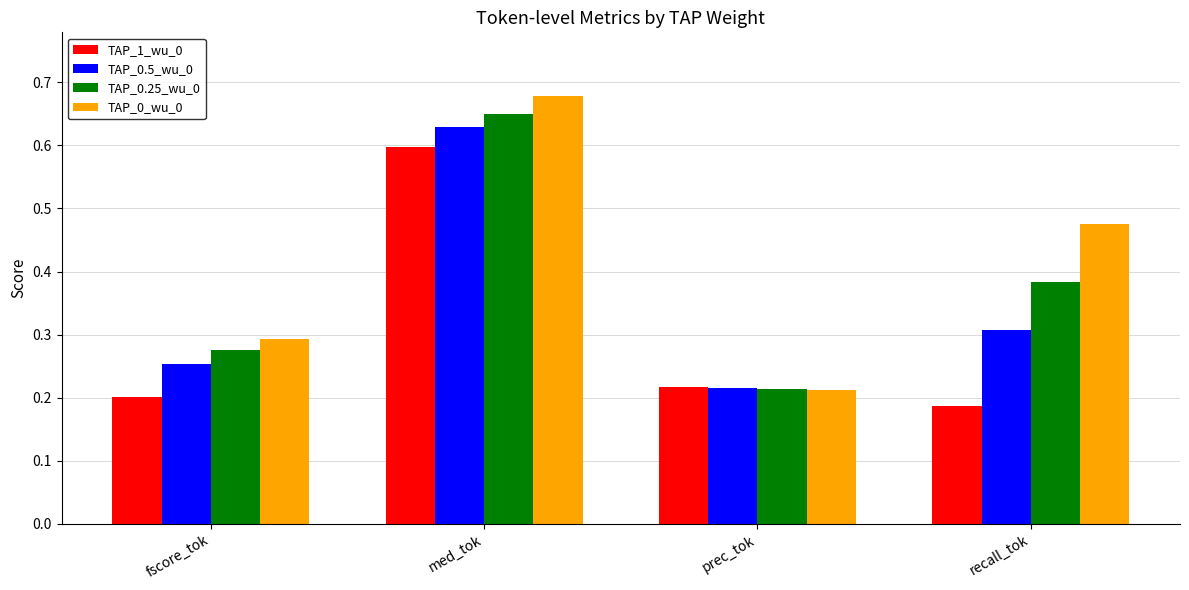

Rank the series by their average value, from lowest to highest.

TAP_1_wu_0, TAP_0.5_wu_0, TAP_0.25_wu_0, TAP_0_wu_0